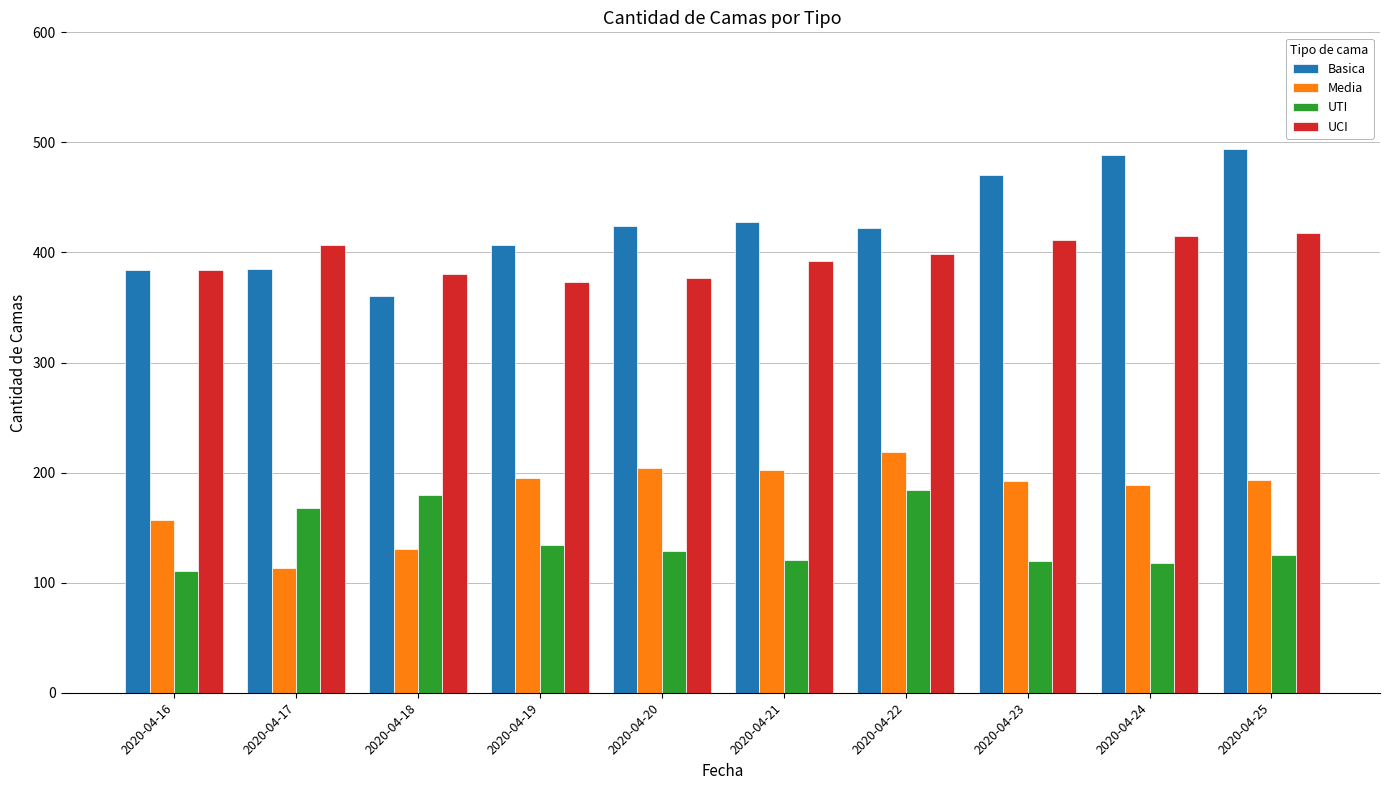

Which series has the widest spread of values?

Basica